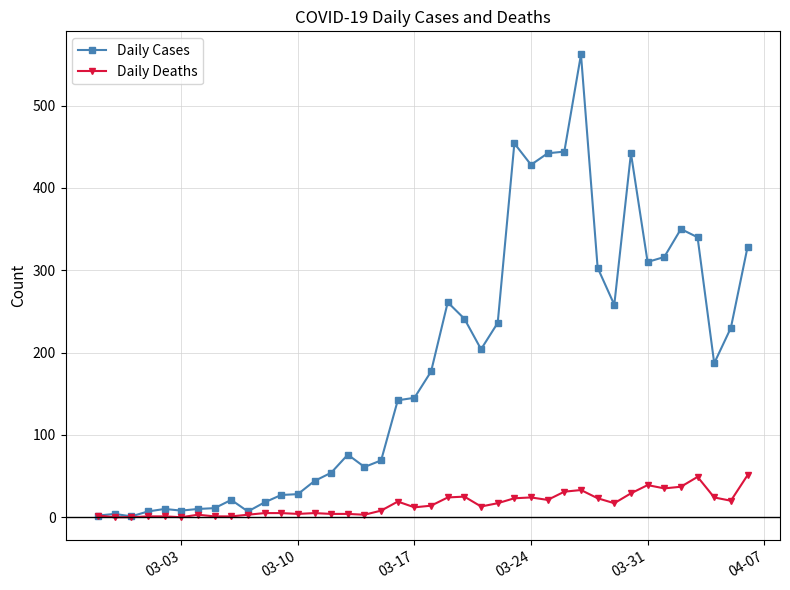

Which series has the widest spread of values?

Daily Cases